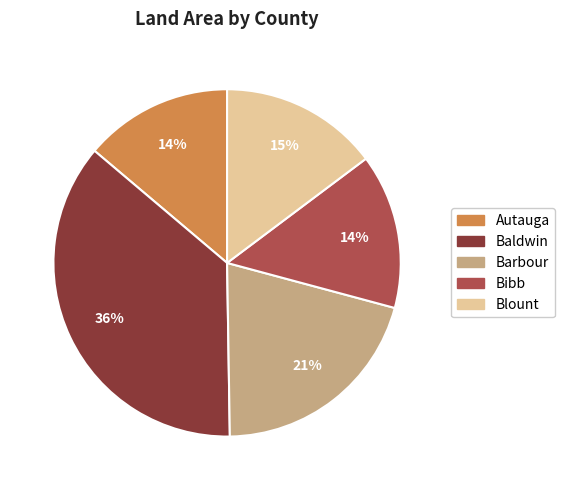

Is the sum of Blount and Bibb greater than half?

No